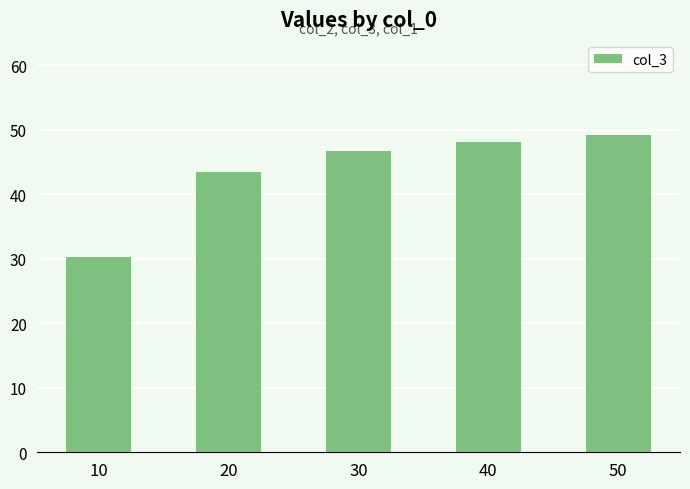

The chart shows a value of 43.5 at 20. True or false?

True